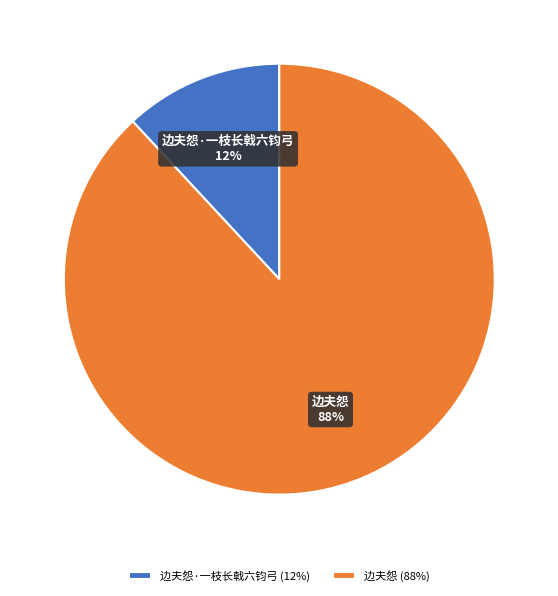

What percentage is the 边夫怨 slice, to the nearest percent?

88%